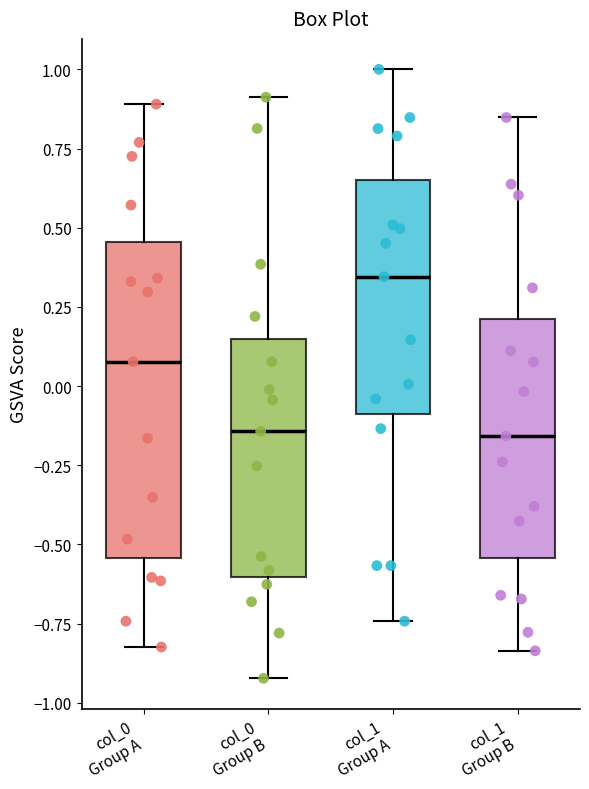

Reading left to right, transcribe this box plot: for each box, give where its median line is, the range the box spans, and where its two whiskers end, as read against the y-axis. The values are not printed on the chart, so give them approximately, as read against the axis.

col_0 Group A: median 0.10, box -0.55 to 0.45, whiskers -0.80 to 0.90
col_0 Group B: median -0.15, box -0.60 to 0.15, whiskers -0.90 to 0.90
col_1 Group A: median 0.35, box -0.10 to 0.65, whiskers -0.75 to 1.00
col_1 Group B: median -0.15, box -0.55 to 0.20, whiskers -0.85 to 0.85